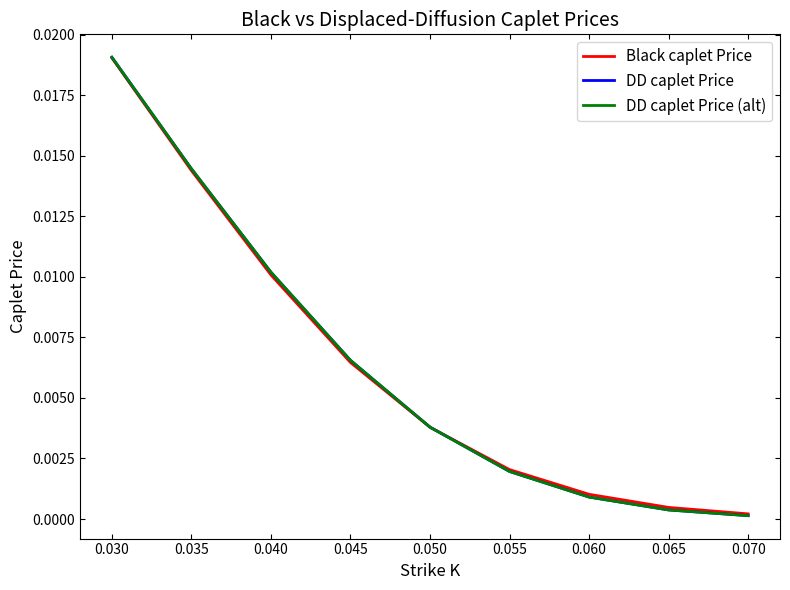

At which category is the sum across all series the highest?

0.030